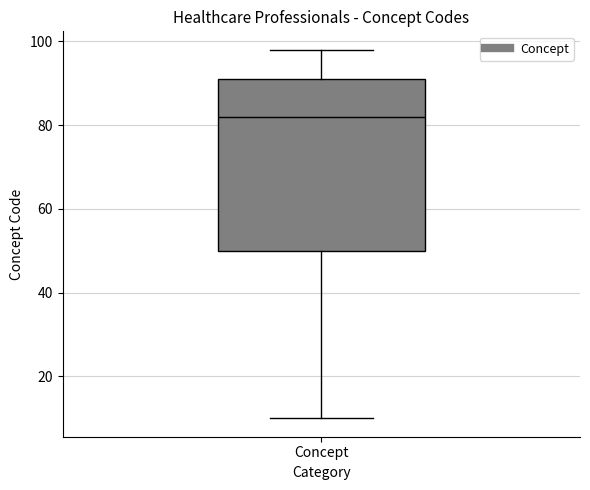

Transcribe this box plot: give where the median line is, the range the box spans, and where the two whiskers end, as read against the y-axis. The values are not printed on the chart, so give them approximately, as read against the axis.

median 82, box 50 to 92, whiskers 10 to 98